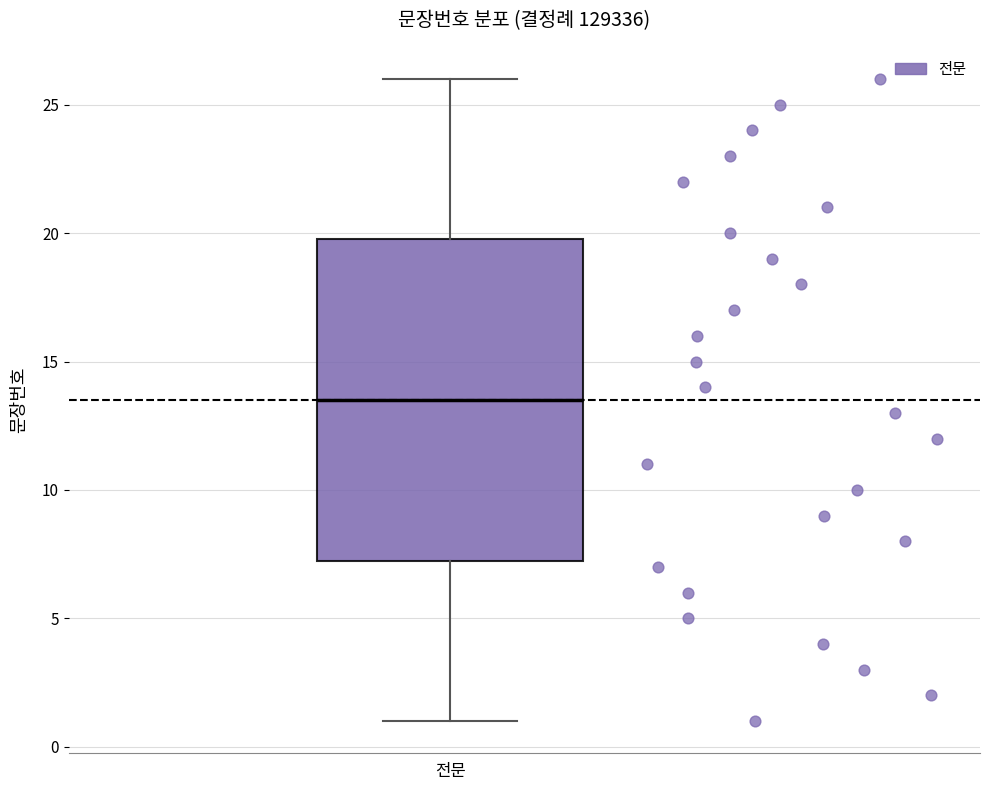

Where is the upper edge of the box for 전문 on the y-axis? The values are not printed on the chart, so give them approximately, as read against the axis.

20.0